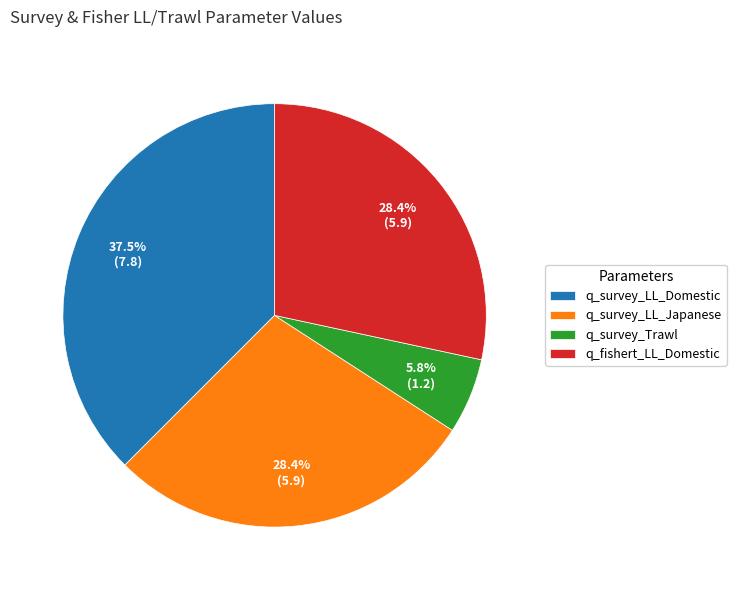

To the nearest percent, what is the average slice percentage?

25%